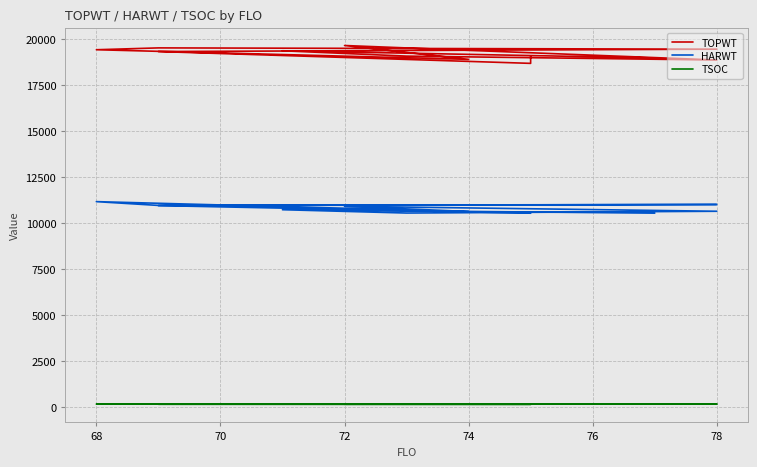

At which category is the sum across all series the highest?

68